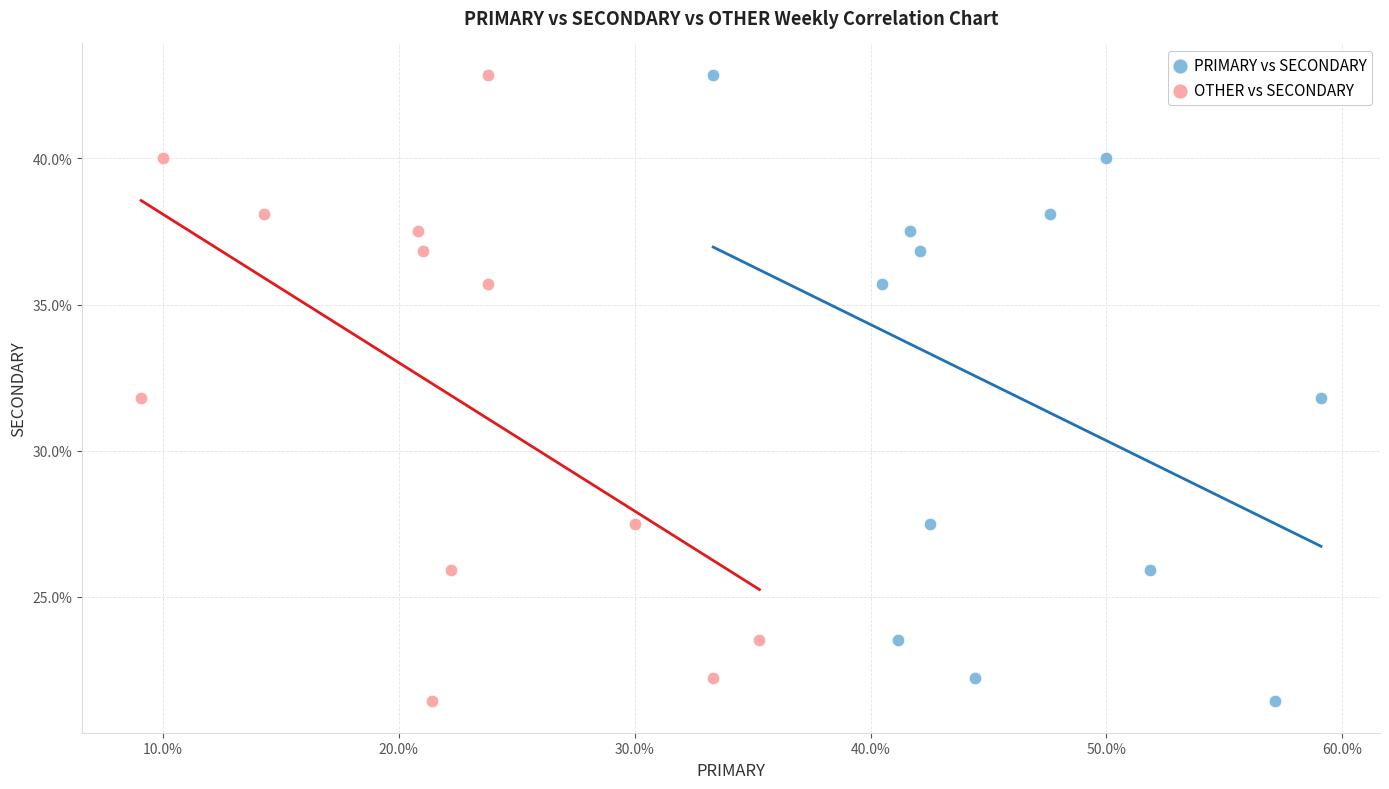

What are all the series names shown in the legend?

PRIMARY vs SECONDARY, OTHER vs SECONDARY